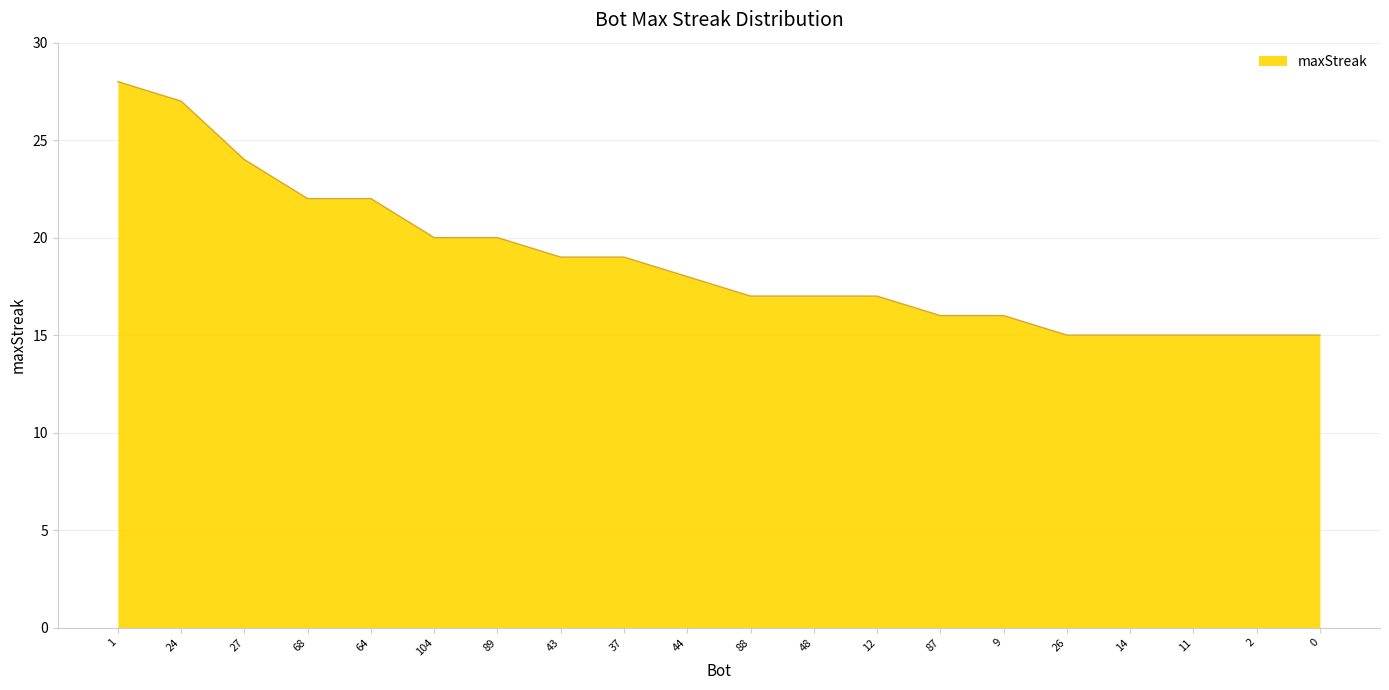

What position from the left is 0?

20